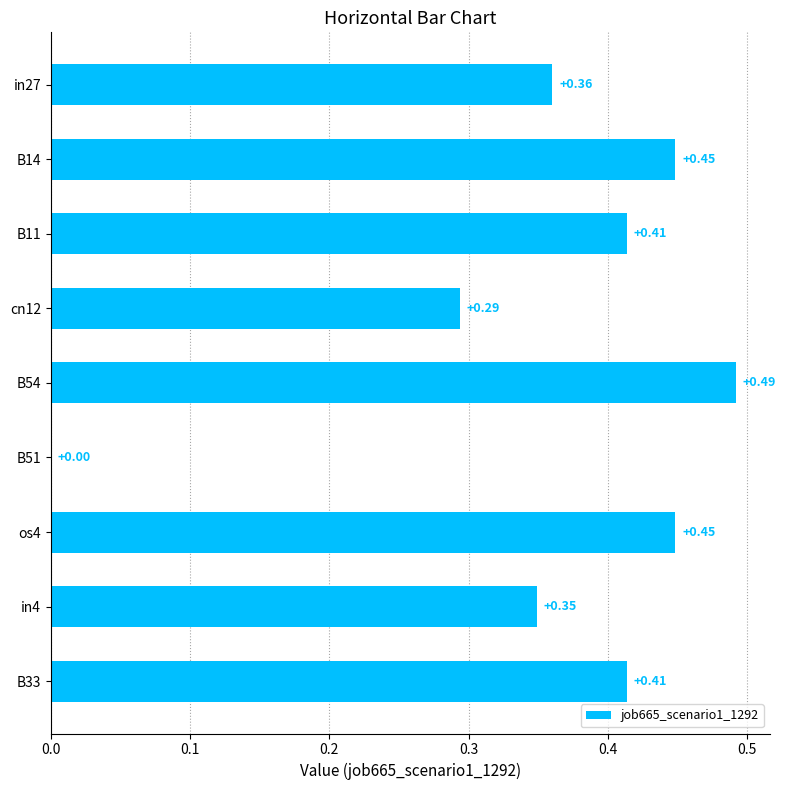

Which has a higher value, in27 or in4?

in27